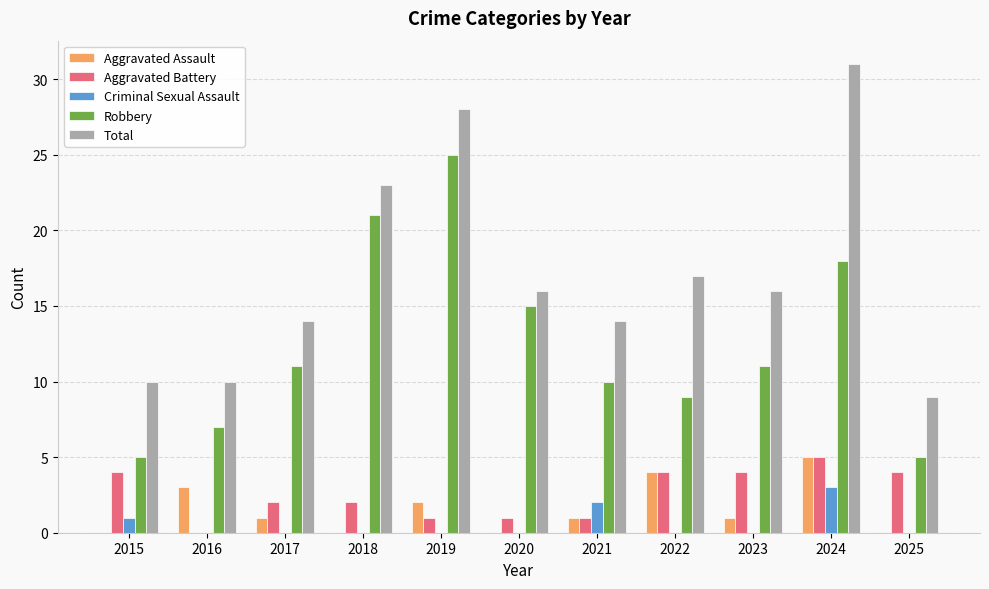

How many values in Aggravated Battery are above zero?

10